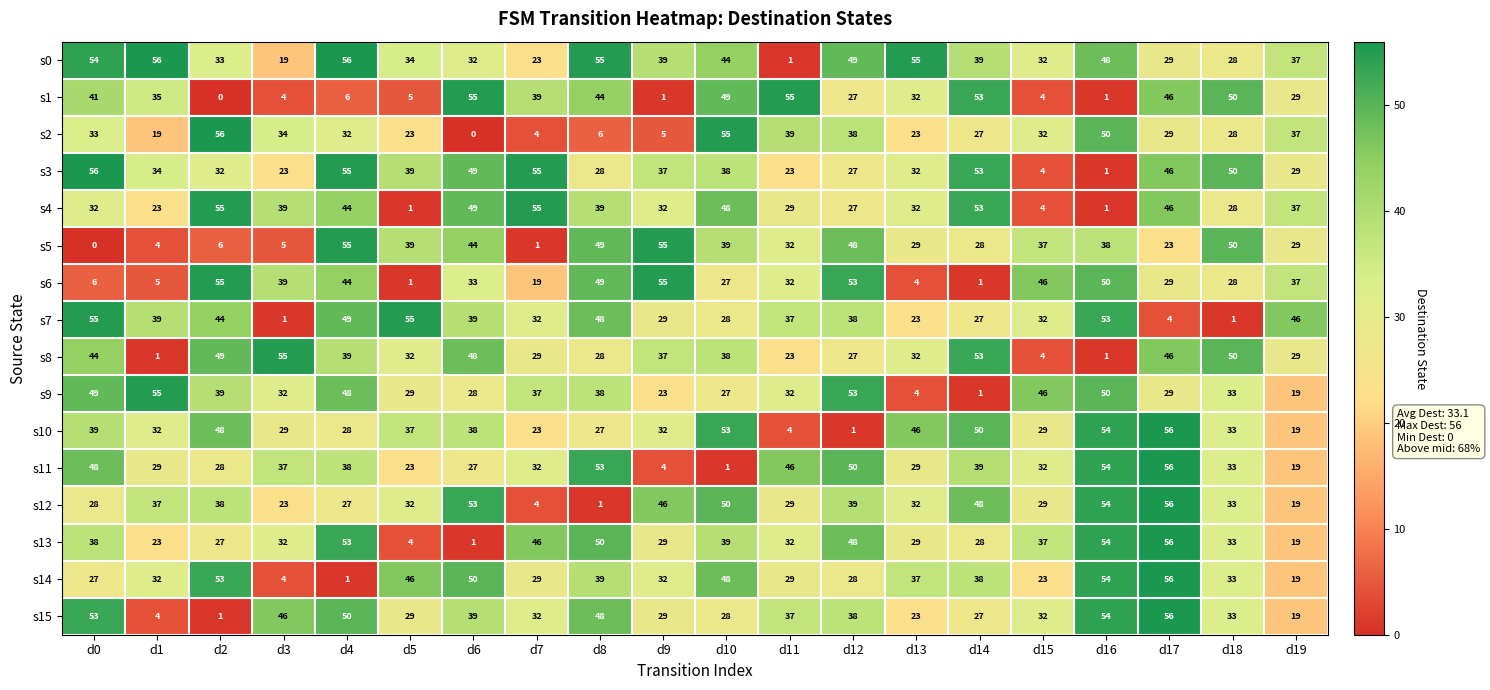

At which label is s1 closest to 27?

d12